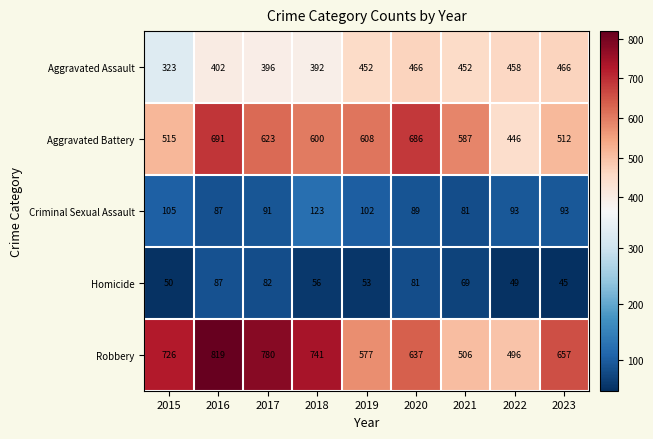

At how many categories does at least one series exceed 291?

9